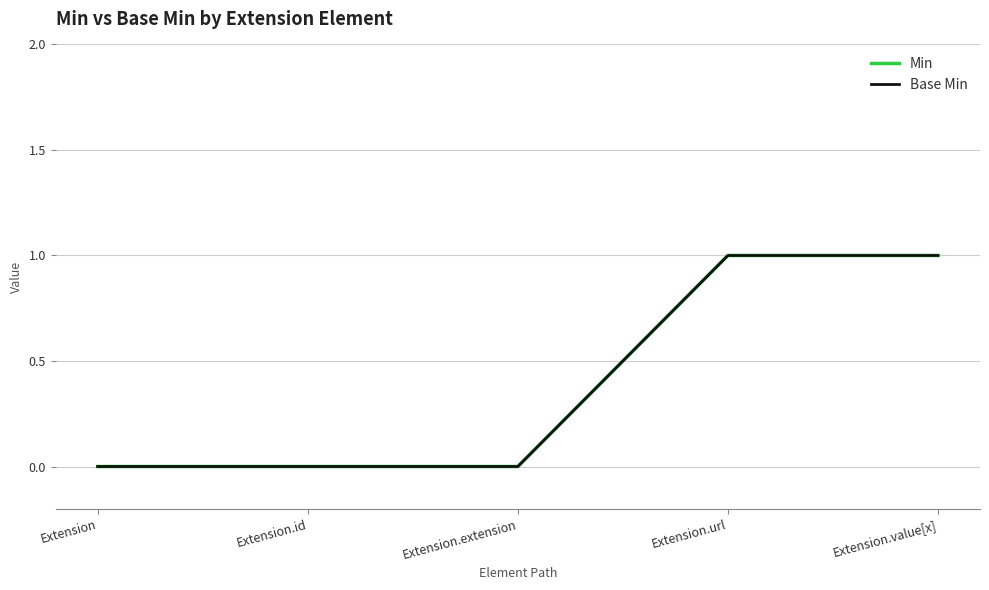

Which series has the largest total across all categories?

Min